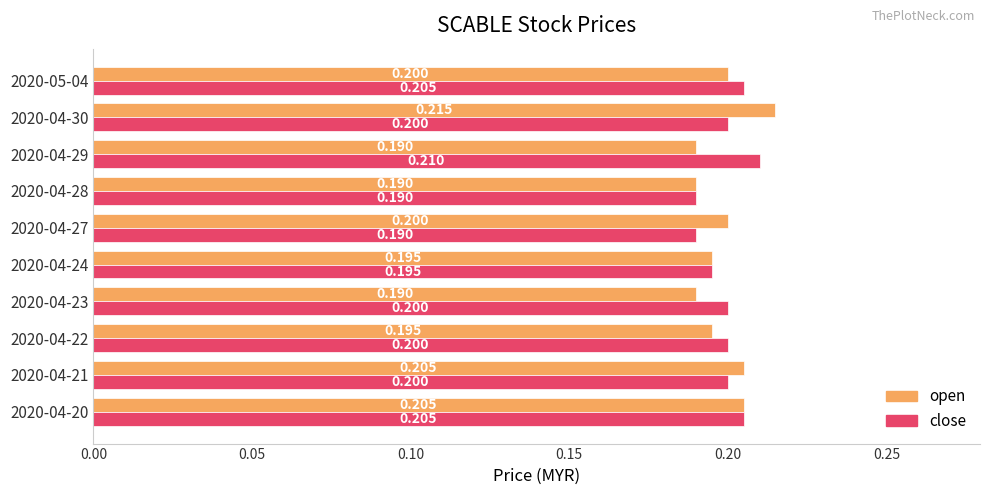

Is the value of open at 2020-04-27 greater than the value of close at 2020-04-24?

Yes